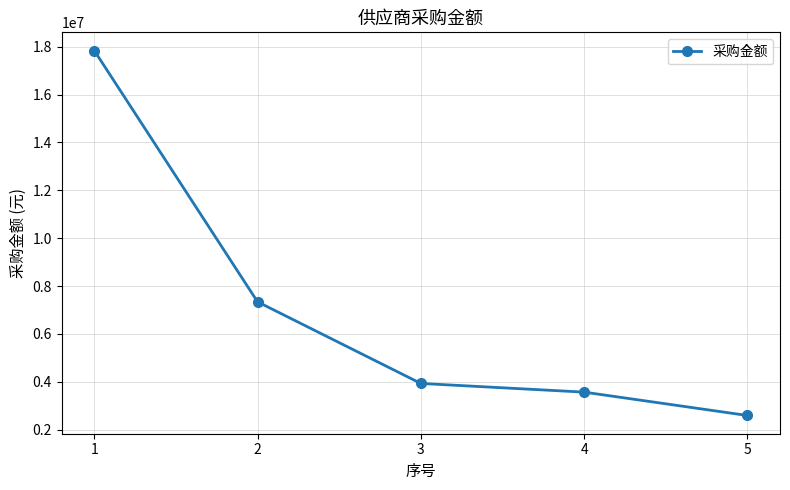

Does the chart display data point markers on the line(s)?

Yes